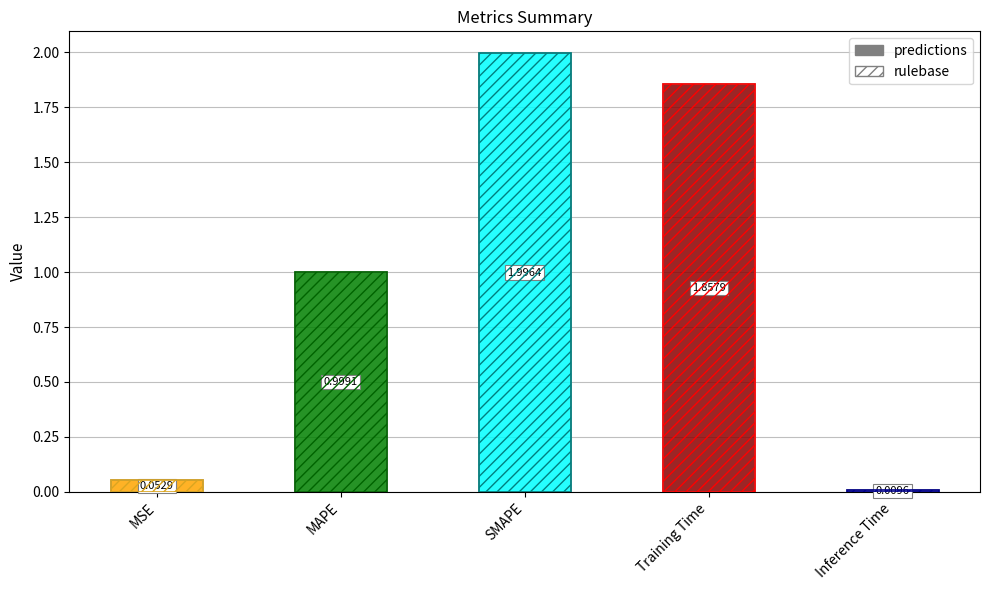

Rank the categories by value from lowest to highest.

Inference Time, MSE, MAPE, Training Time, SMAPE